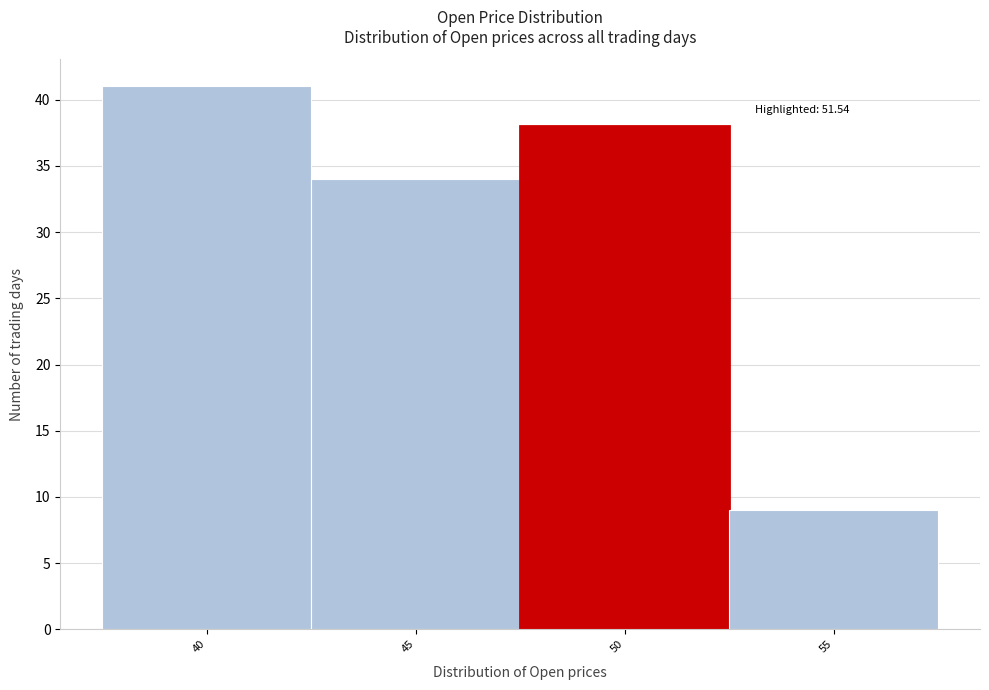

Reading left to right, list all the values displayed in this chart.

40=41	45=34	50=38	55=9